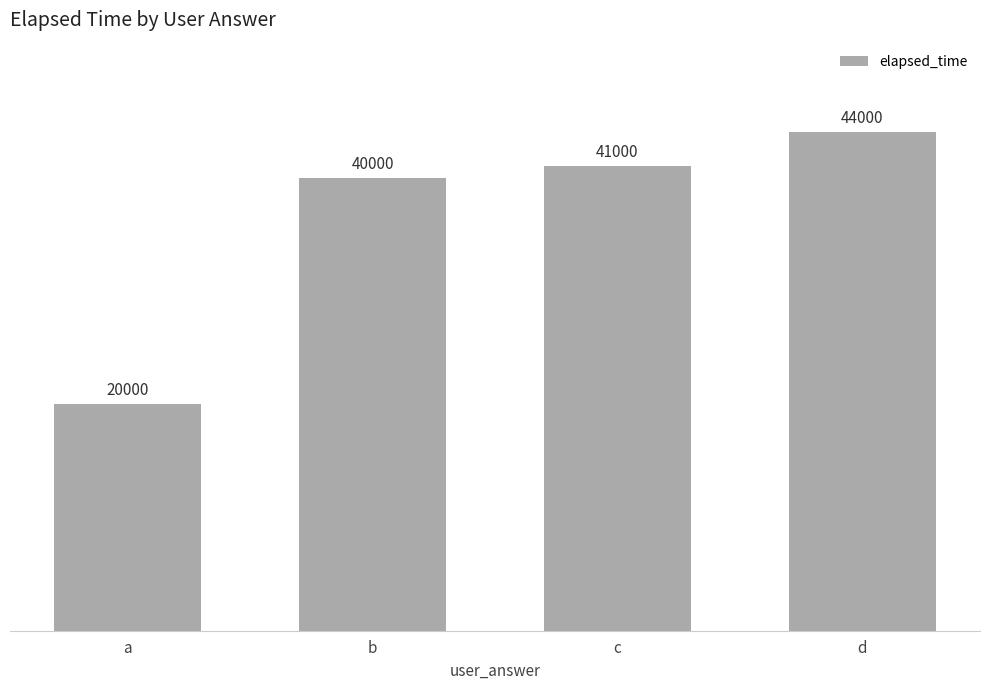

What value does the data have at c, to the nearest 50?

41000